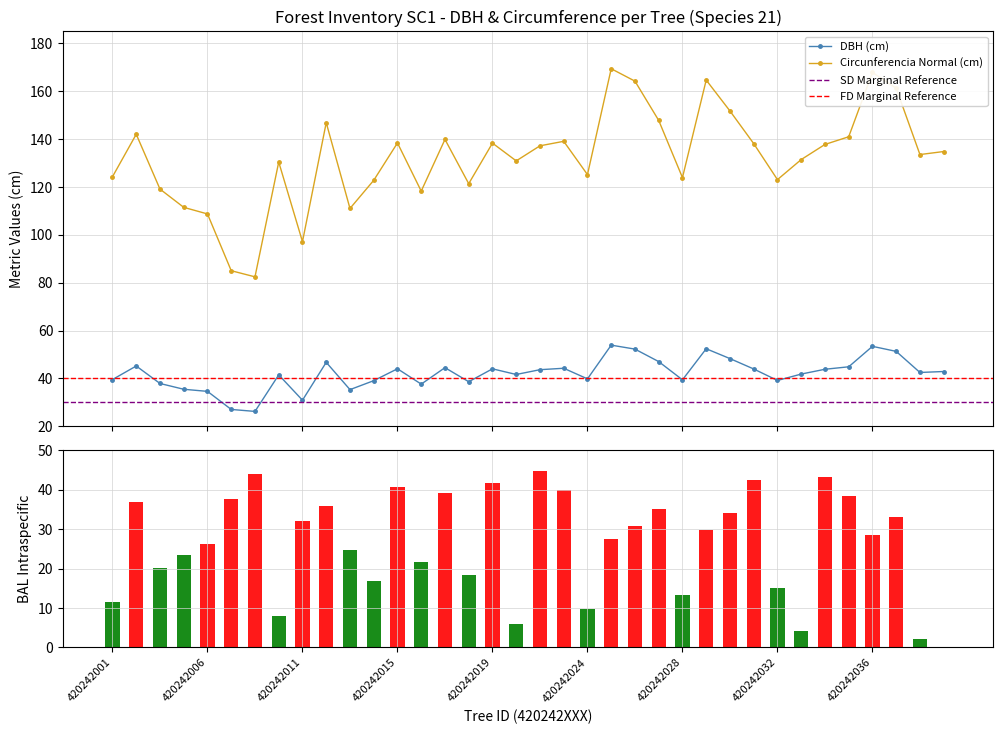

Is it true that dbh equals 53.4 at 420242036?

True